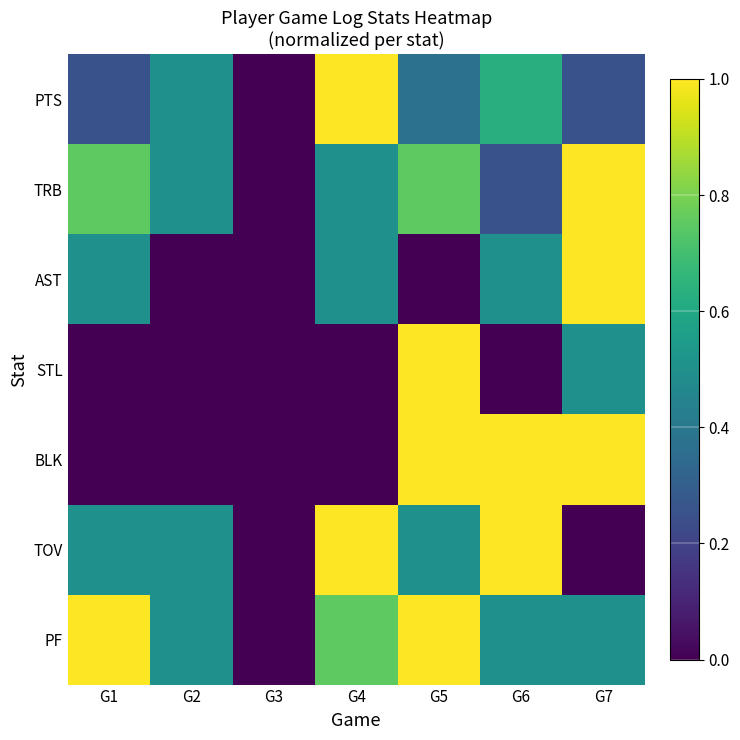

Reading right to left, transcribe all the data shown in this chart.

PTS: G7=0.2	G6=0.6	G5=0.4	G4=1.0	G3=0.0	G2=0.5	G1=0.2
TRB: G7=1.0	G6=0.2	G5=0.8	G4=0.5	G3=0.0	G2=0.5	G1=0.8
AST: G7=1.0	G6=0.5	G5=0.0	G4=0.5	G3=0.0	G2=0.0	G1=0.5
STL: G7=0.5	G6=0.0	G5=1.0	G4=0.0	G3=0.0	G2=0.0	G1=0.0
BLK: G7=1.0	G6=1.0	G5=1.0	G4=0.0	G3=0.0	G2=0.0	G1=0.0
TOV: G7=0.0	G6=1.0	G5=0.5	G4=1.0	G3=0.0	G2=0.5	G1=0.5
PF: G7=0.5	G6=0.5	G5=1.0	G4=0.8	G3=0.0	G2=0.5	G1=1.0